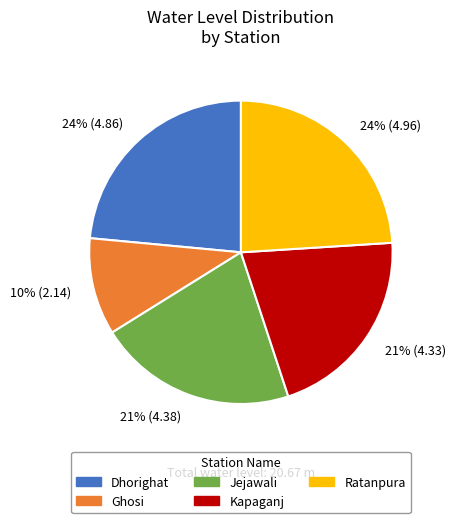

Approximately how many times larger is the value at Ratanpura compared to Dhorighat?

1.0